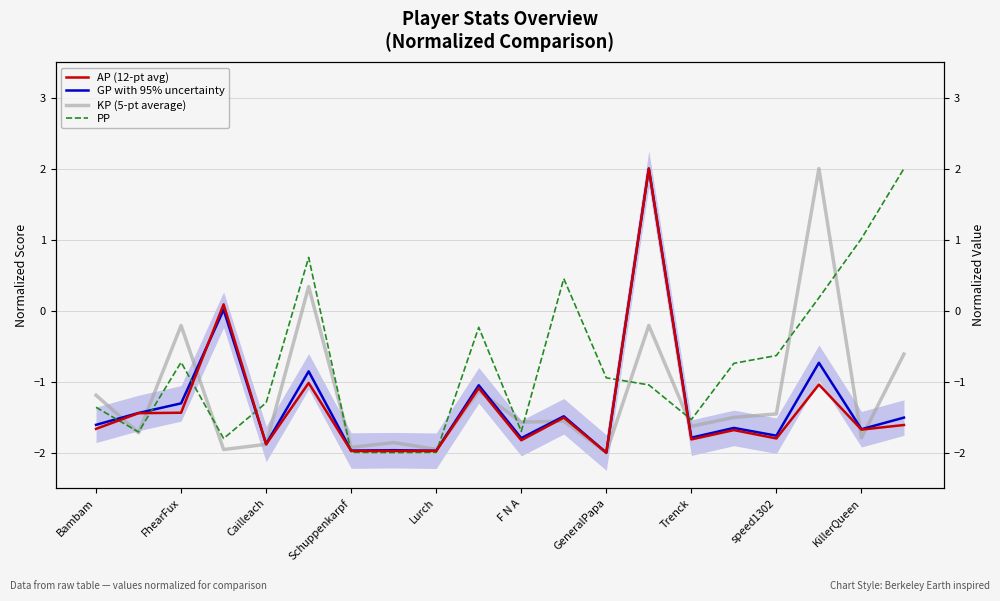

What is the difference between the GP with 95% uncertainty values at GeneralPapa and 17?

1.2